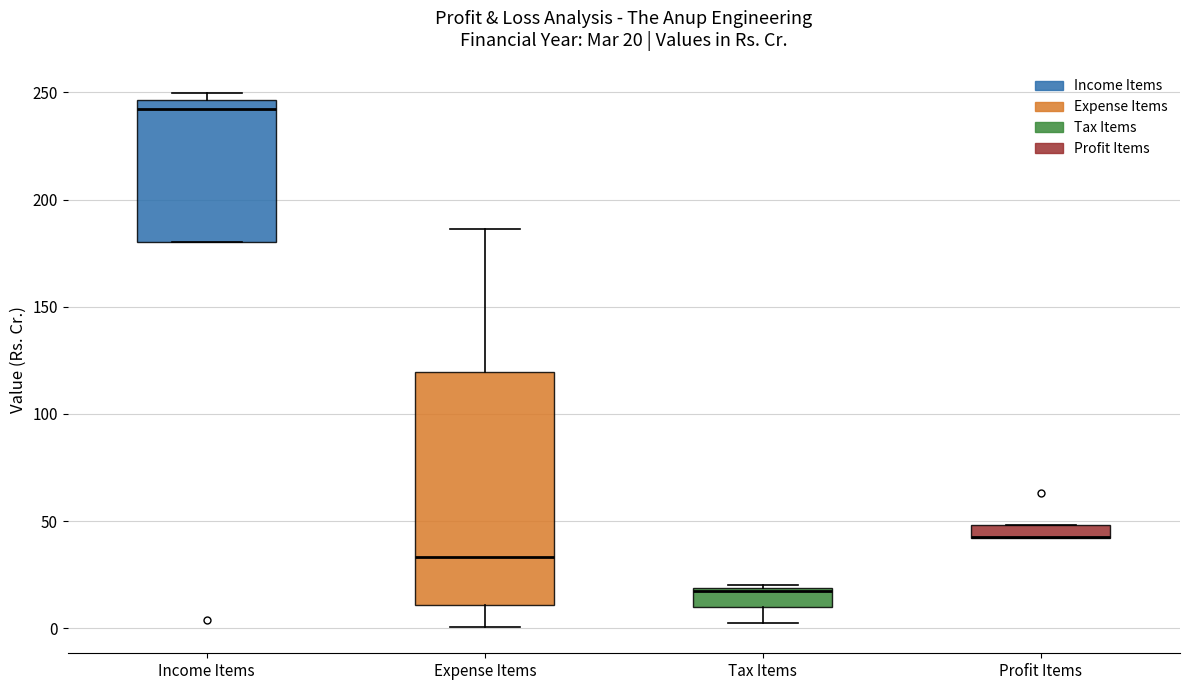

Which box is the tallest, from its lower edge to its upper edge?

Expense Items